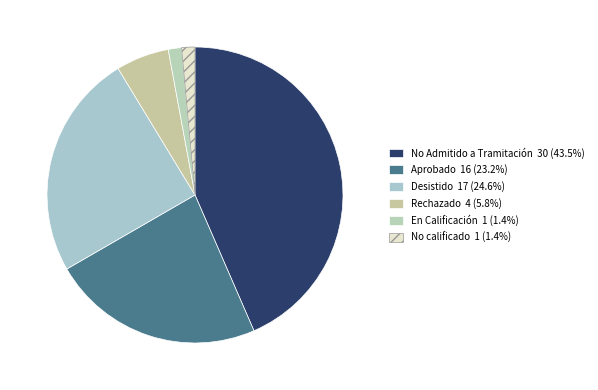

How many slices are in this pie chart?

6